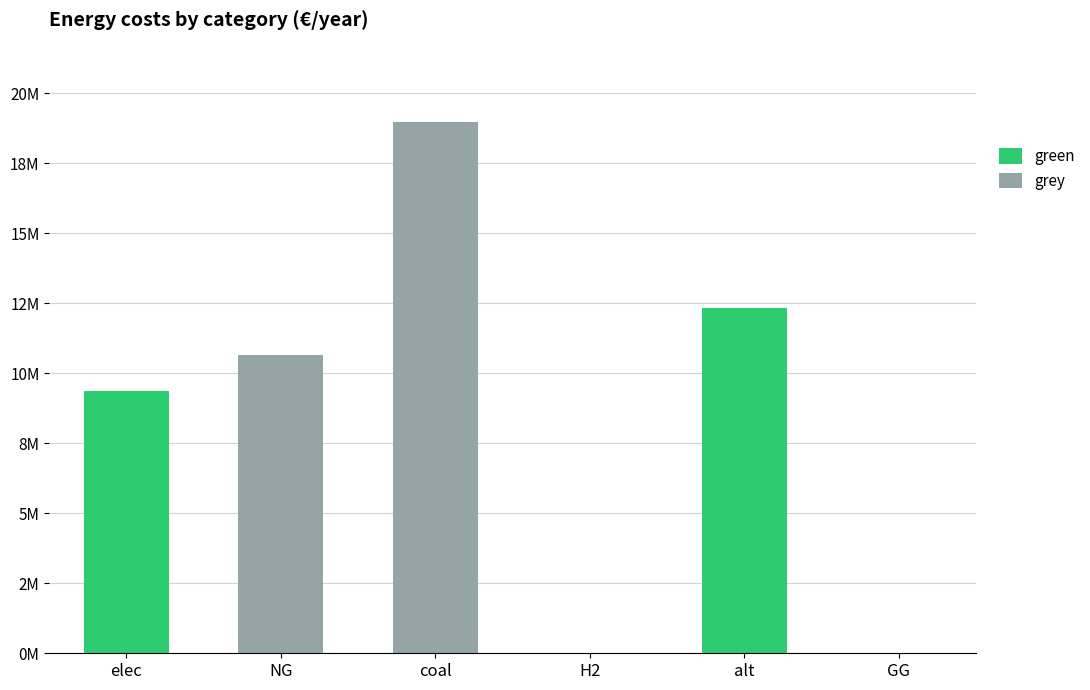

What is the sum of the grey values at GG and coal?

18960521.5